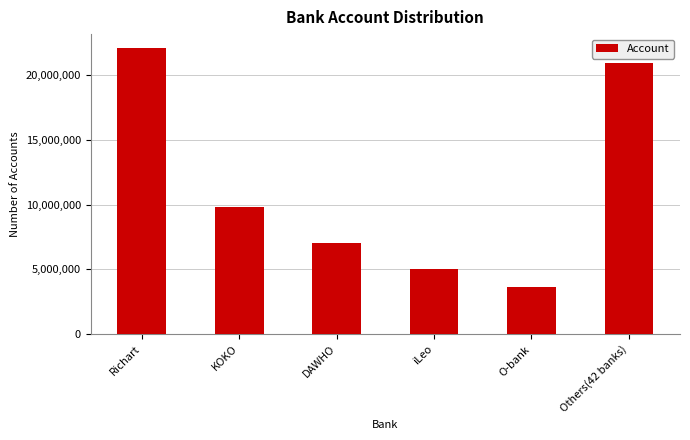

Rank the categories by value from highest to lowest.

Richart, Others(42 banks), KOKO, DAWHO, iLeo, O-bank